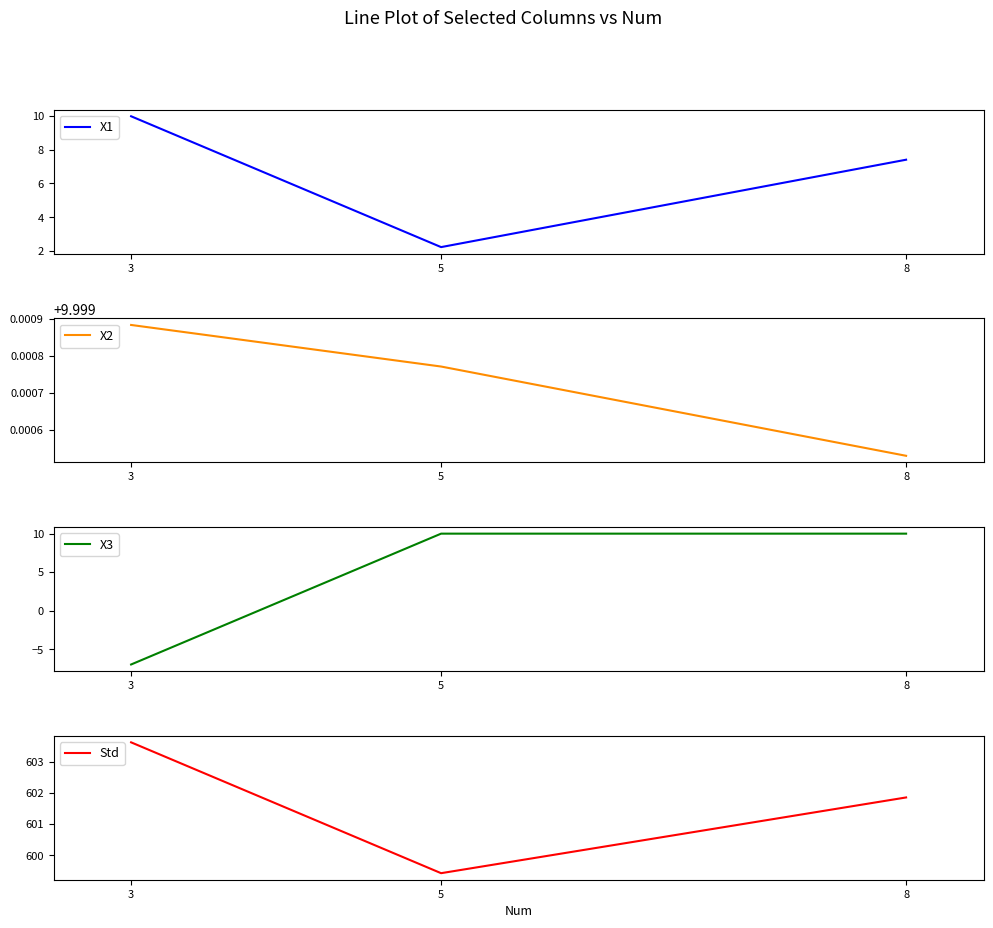

Reading left to right, what are all the values shown in this chart?

X1: 3=10.0	5=2.2	8=7.4
X2: 3=10.0	5=10.0	8=10.0
X3: 3=-7.0	5=10.0	8=10.0
Std: 3=603.6	5=599.4	8=601.9